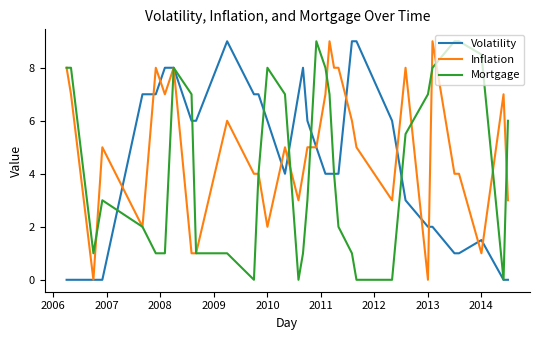

Does the chart have visible grid lines?

No